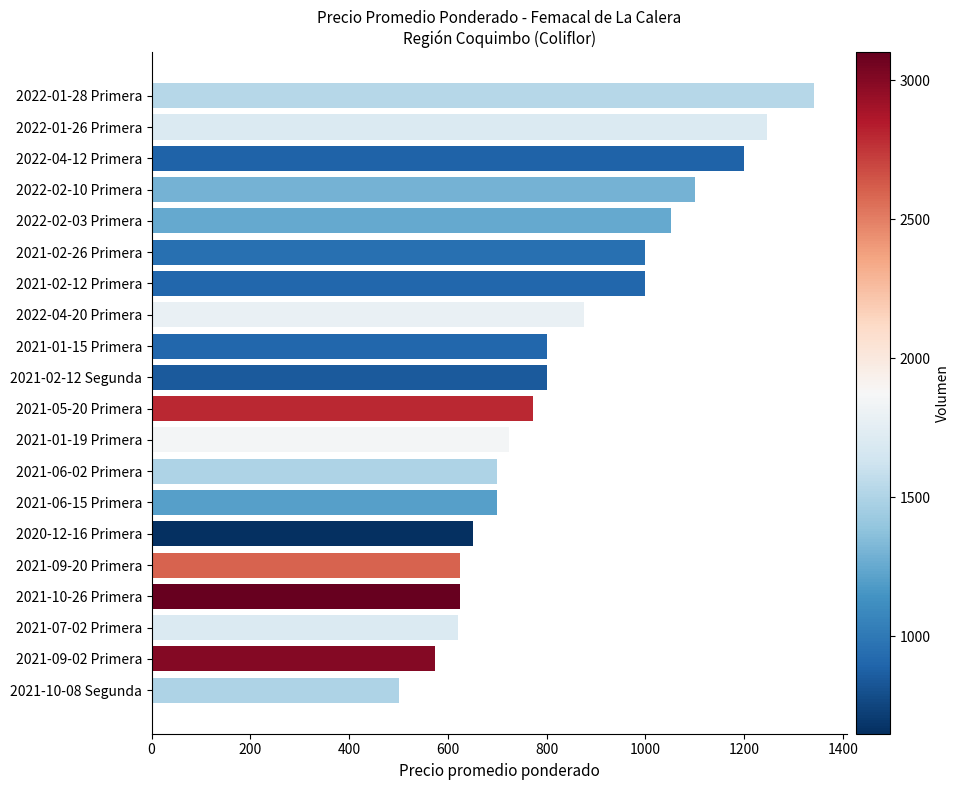

Read the value at 2021-10-26 Primera, to the nearest 50.

600